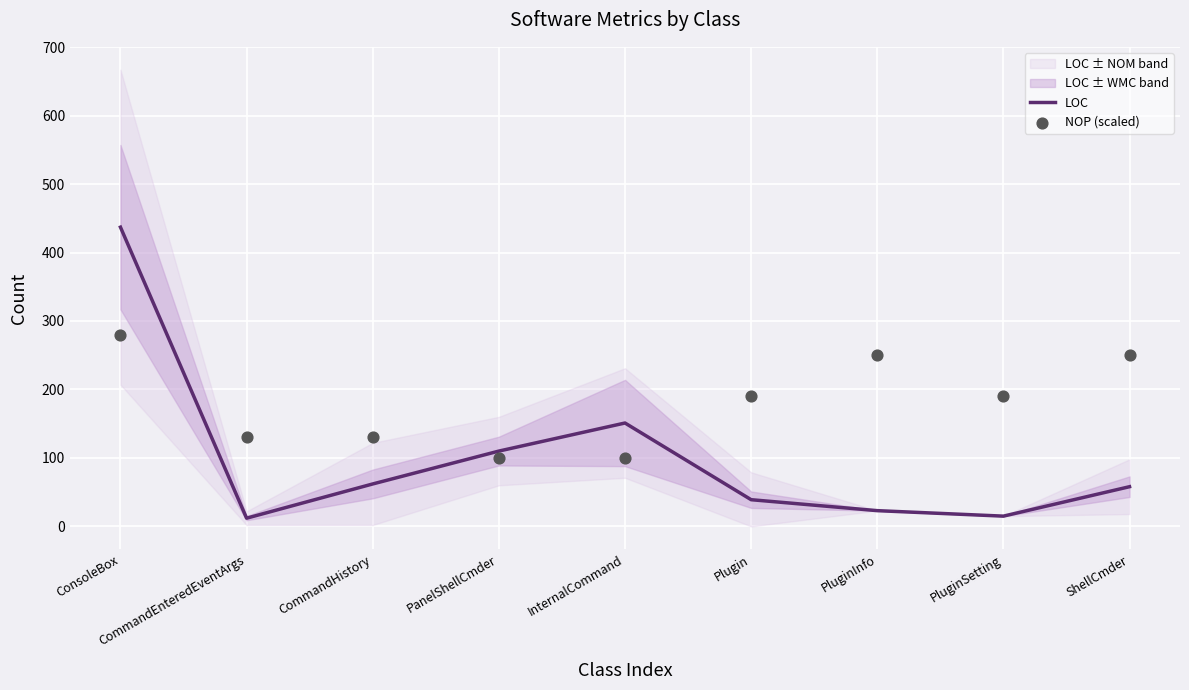

At how many categories does at least one series exceed 131?

6